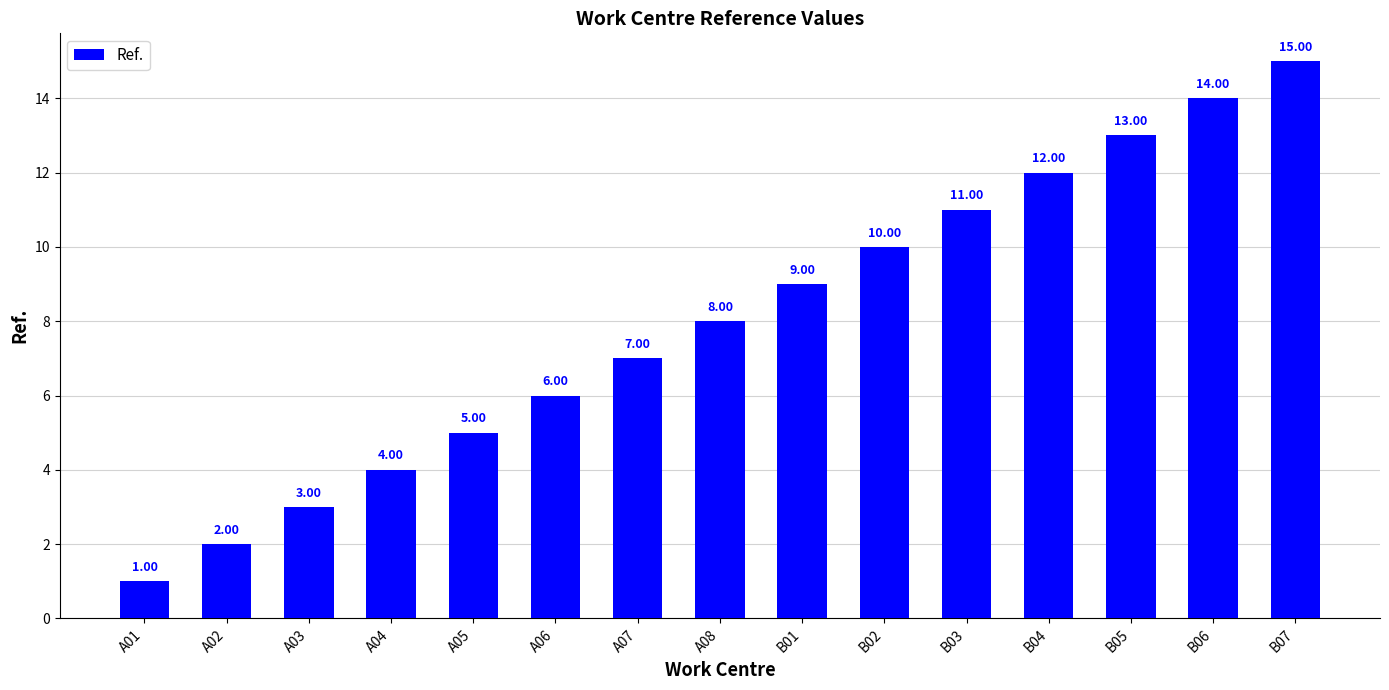

List the labels in order of value, largest first.

B07, B06, B05, B04, B03, B02, B01, A08, A07, A06, A05, A04, A03, A02, A01